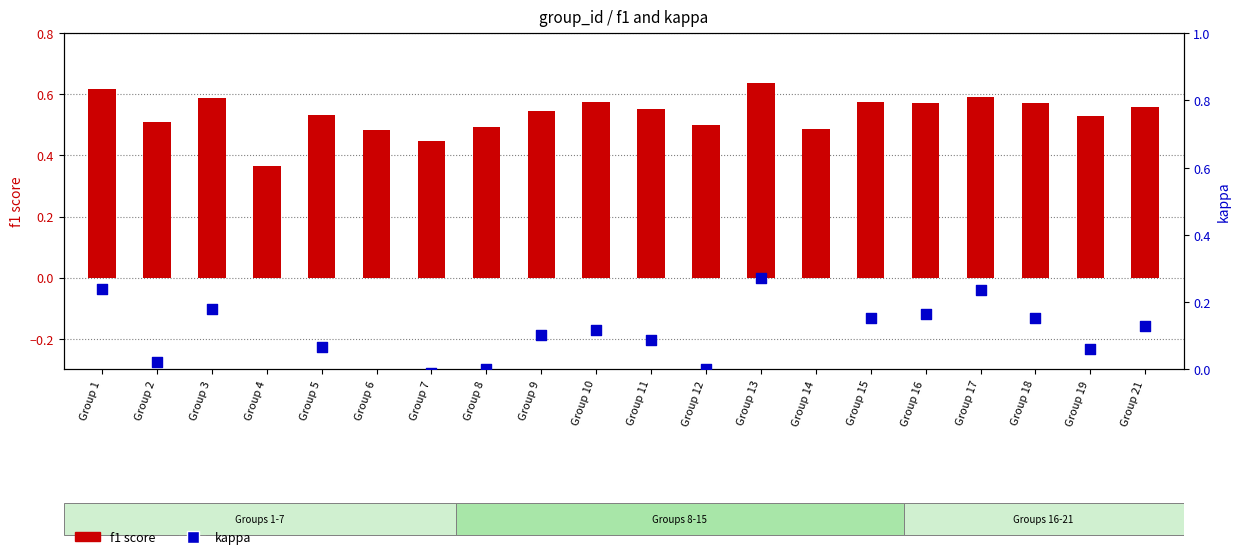

Which series contains the lowest Y value?

kappa